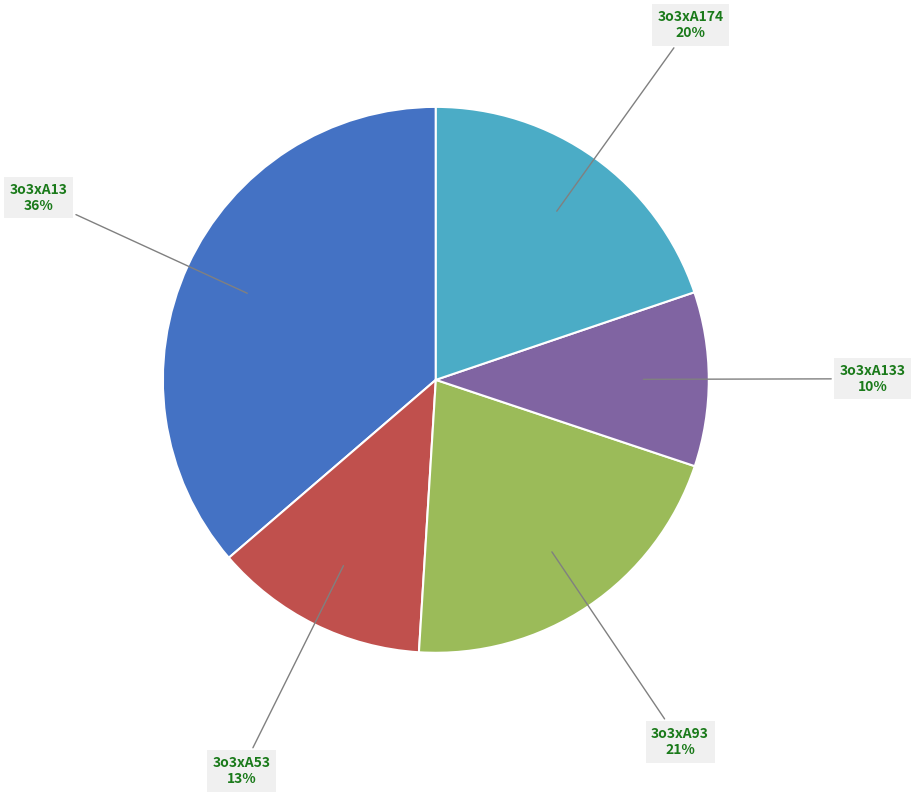

To the nearest percent, what portion does 3o3xA13 represent?

36%